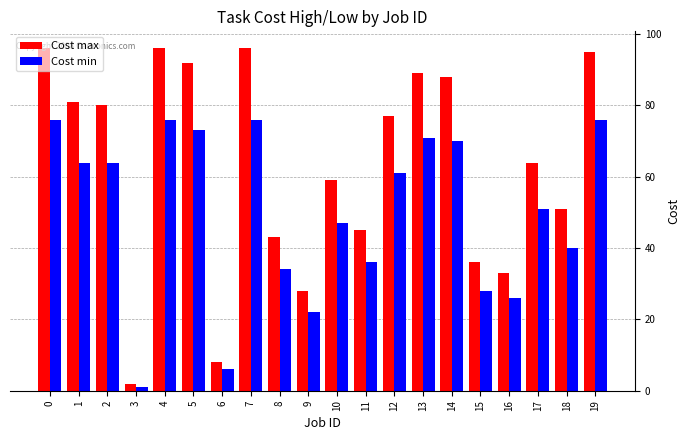

Between 12 and 18, which series saw the biggest shift?

Cost max